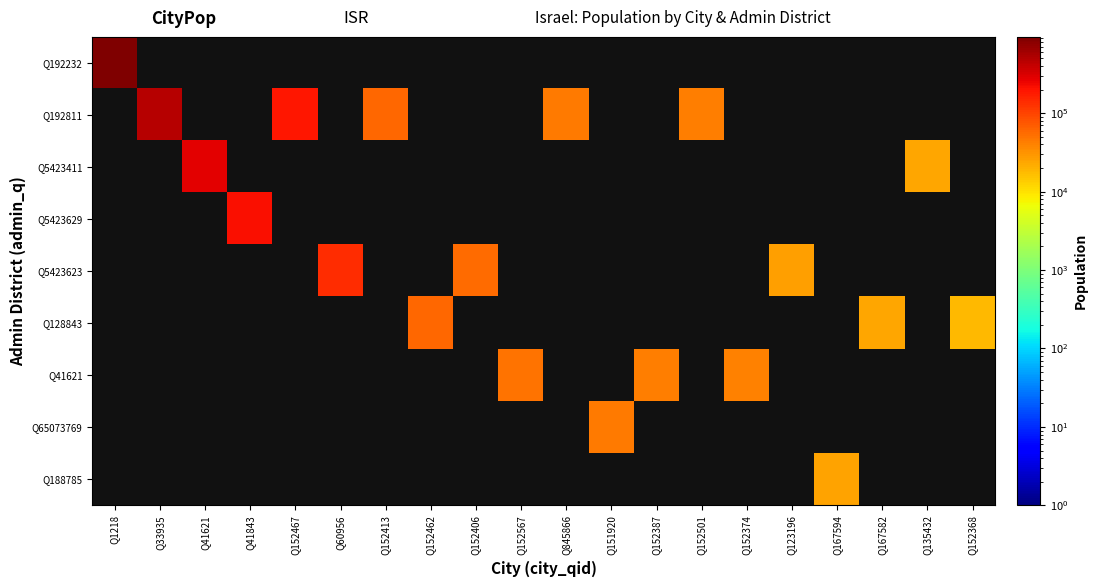

Between Q152413 and Q152387, which is larger?

Q152387